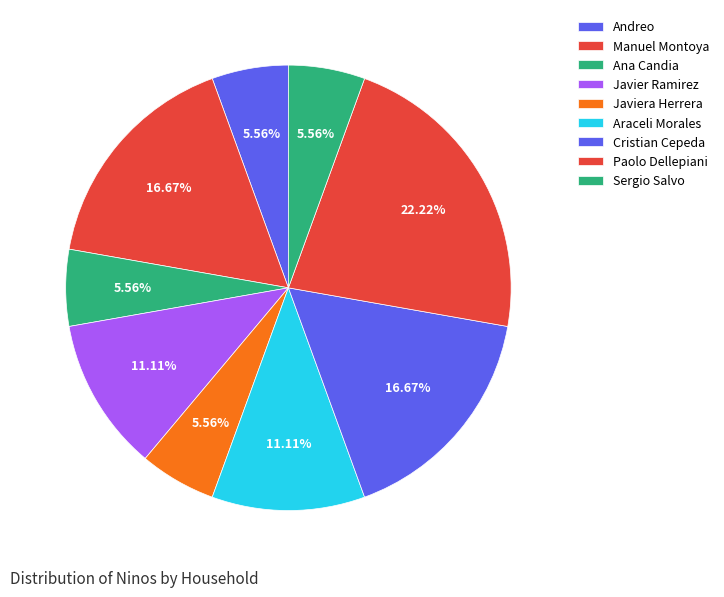

Is it true that Ana Candia is 6% of the pie?

True